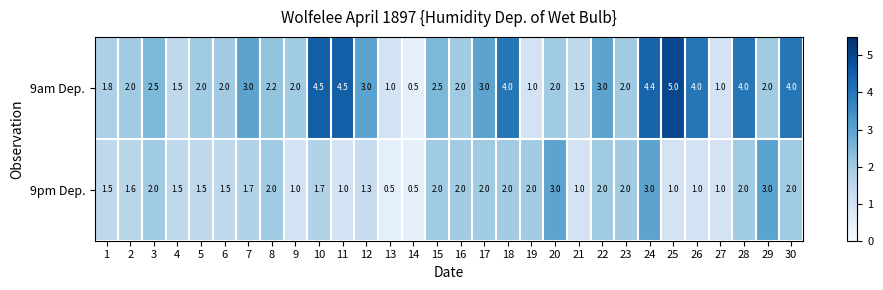

What is the greatest value displayed?

5.0